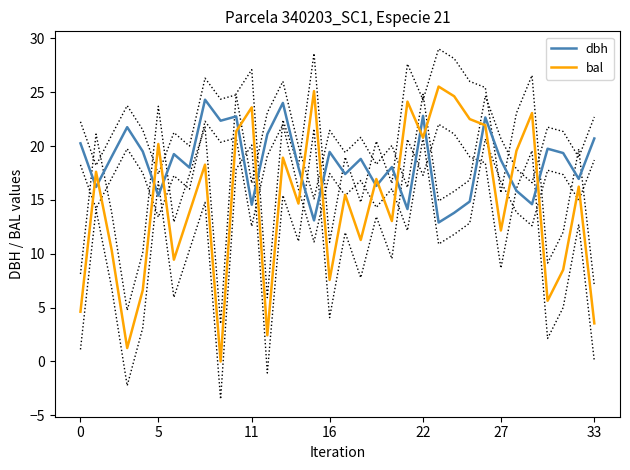

In dbh, how many points are higher than both neighbors (excluding endpoints)?

11